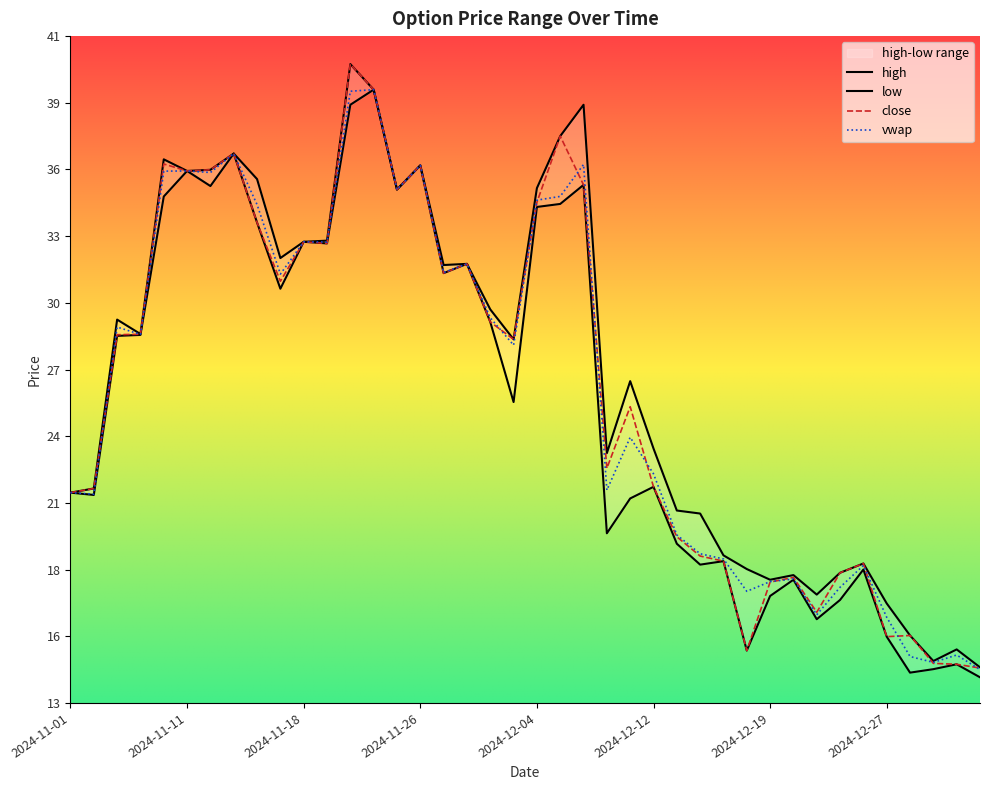

Which series has the largest range (max minus min)?

close